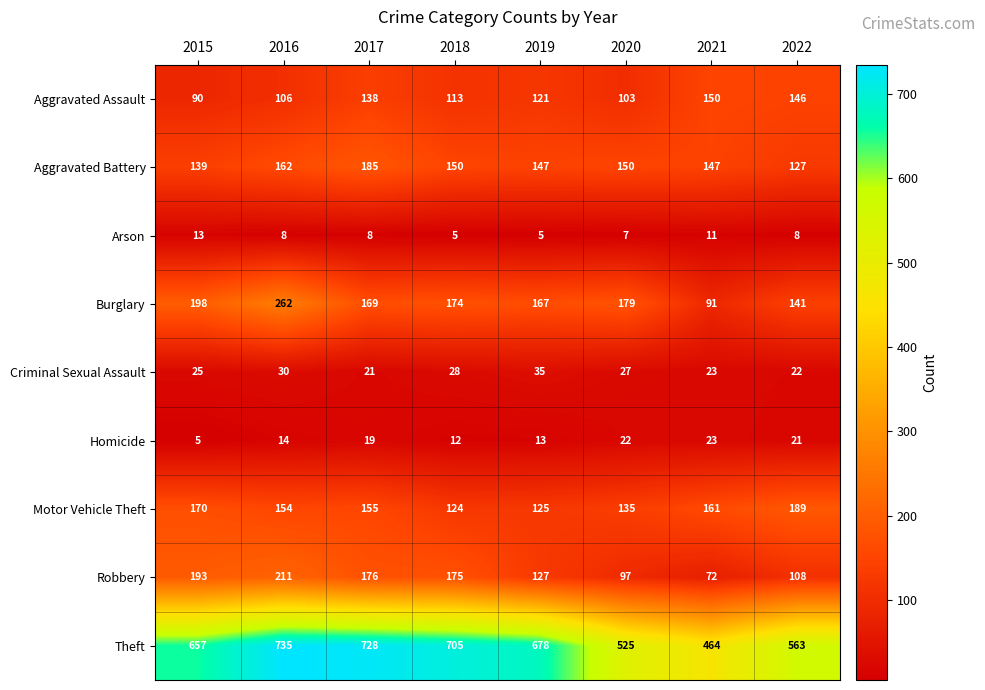

Which series has the largest range (max minus min)?

Theft